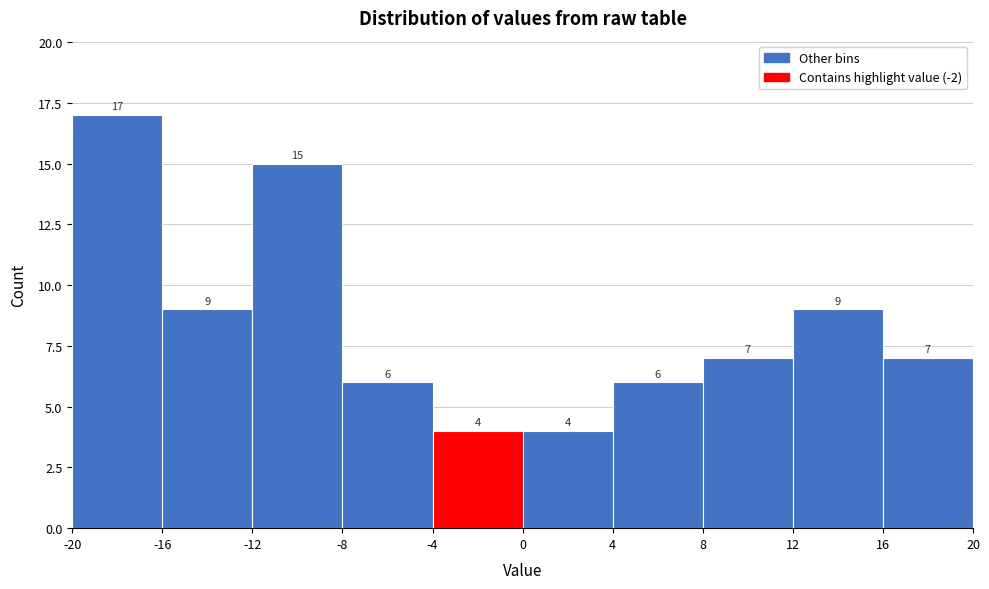

Reading left to right, transcribe this chart: for each bar, give the range it covers on the x-axis and its height.

-20 to -16: 17
-16 to -12: 9
-12 to -8: 15
-8 to -4: 6
-4 to 0: 4
0 to 4: 4
4 to 8: 6
8 to 12: 7
12 to 16: 9
16 to 20: 7